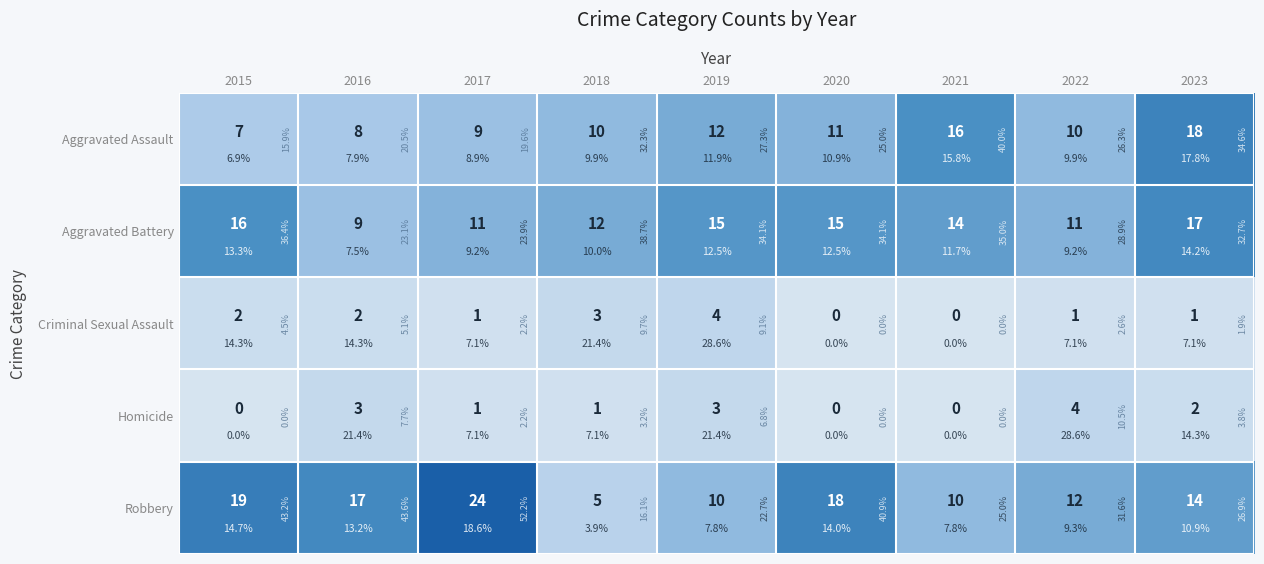

What is the average value of the Robbery series?

14